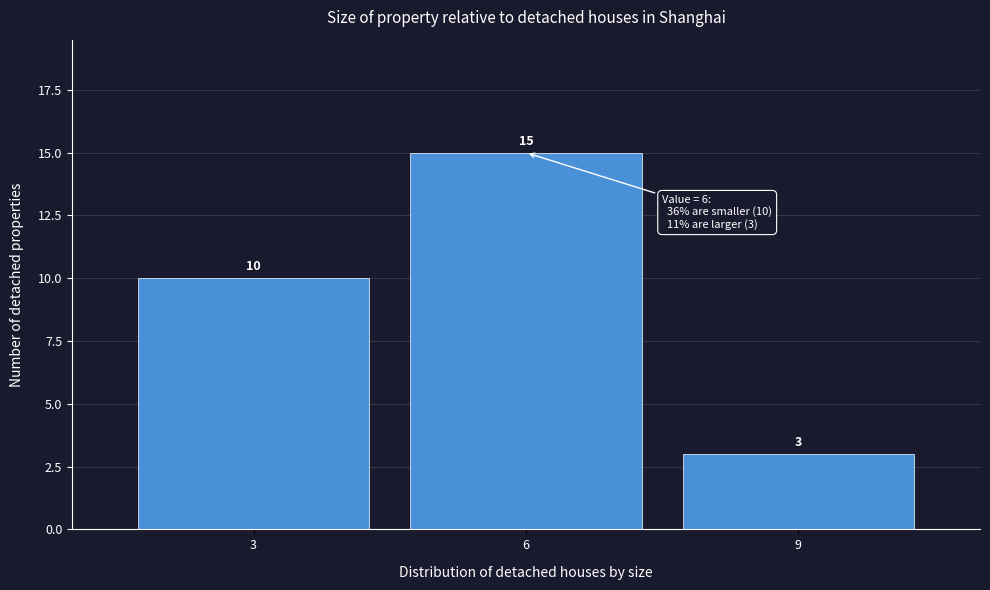

Reading left to right, transcribe this chart: for each bar, give the range it covers on the x-axis and its height.

1.5 to 4.5: 10
4.5 to 7.5: 15
7.5 to 10.5: 3